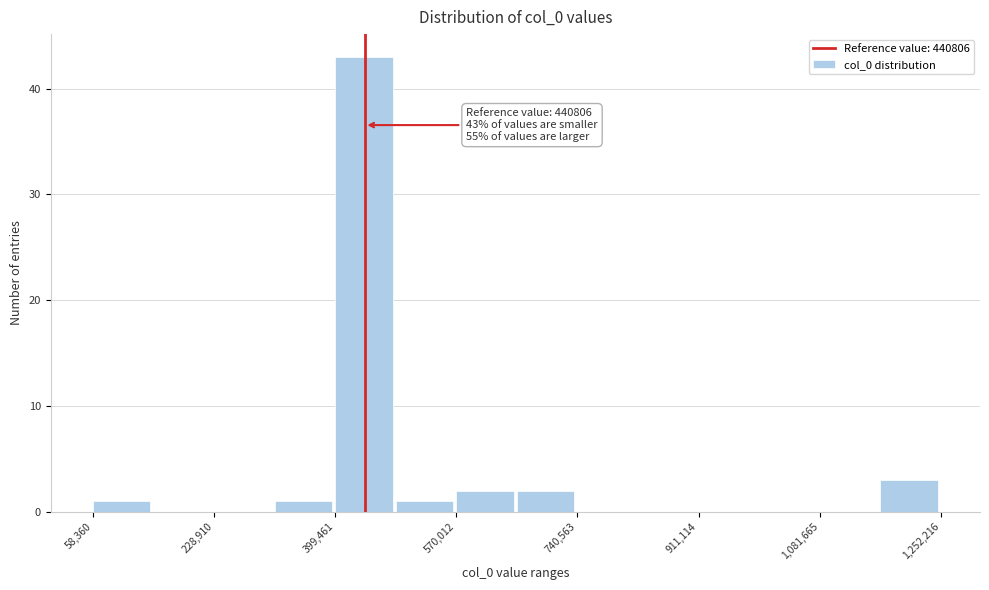

Which range on the x-axis has the tallest bar?

400000 to 480000